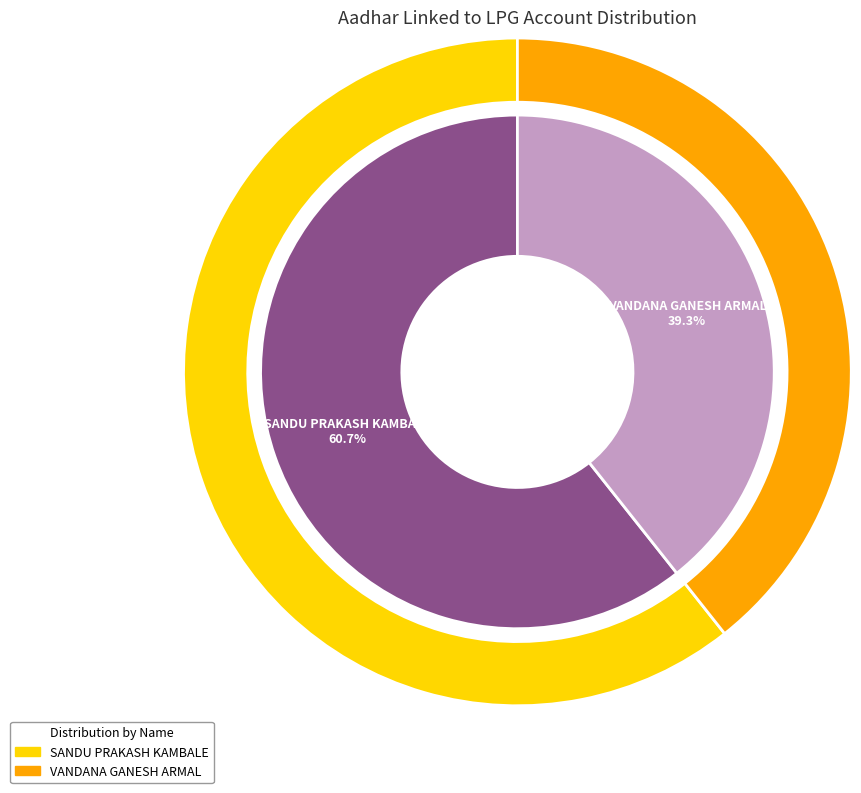

Is it true that VANDANA GANESH ARMAL is 39% of the pie?

True